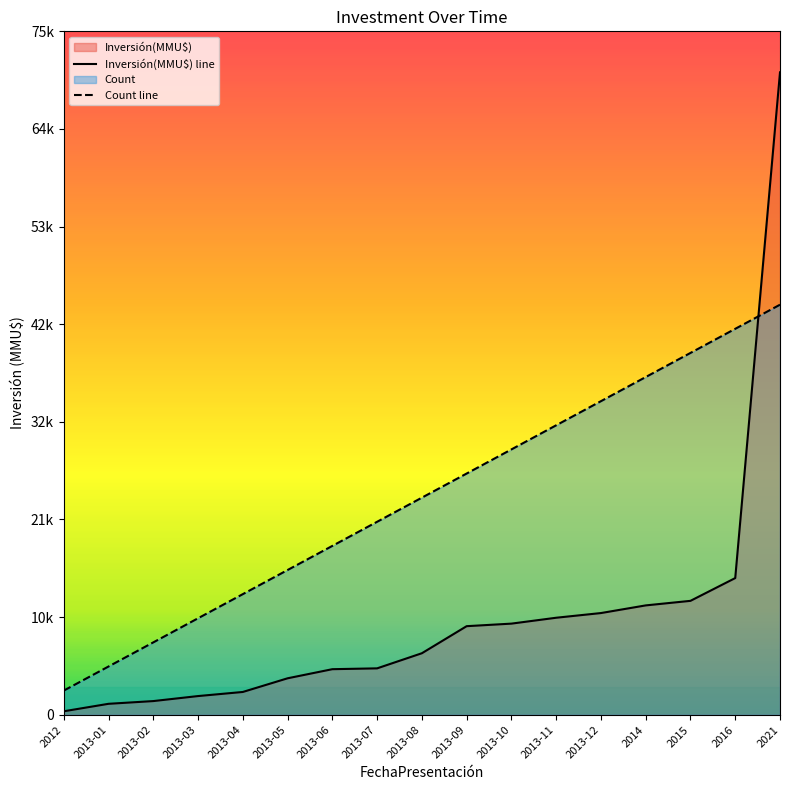

The value of Inversión(MMU$) at 2013-08 is 11941.9. True or false?

False